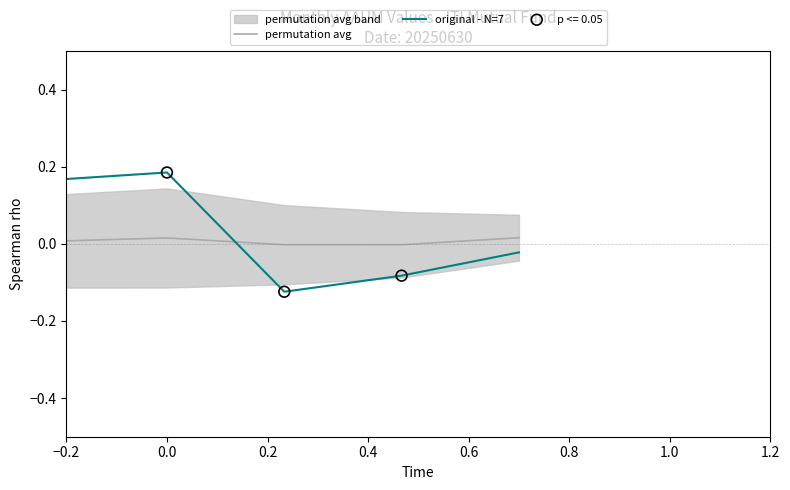

Which series has the widest spread of Y values?

original - N=7